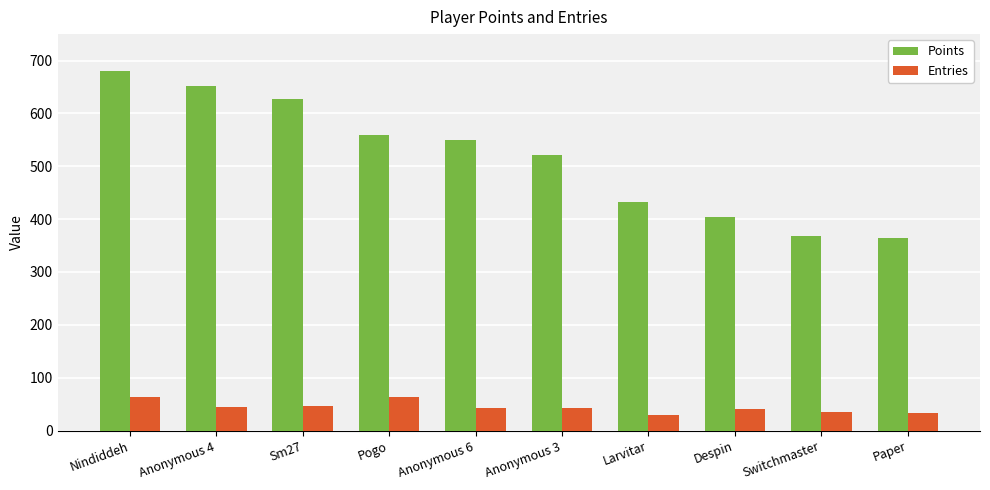

At Switchmaster, list the series in order from largest to smallest.

Points, Entries